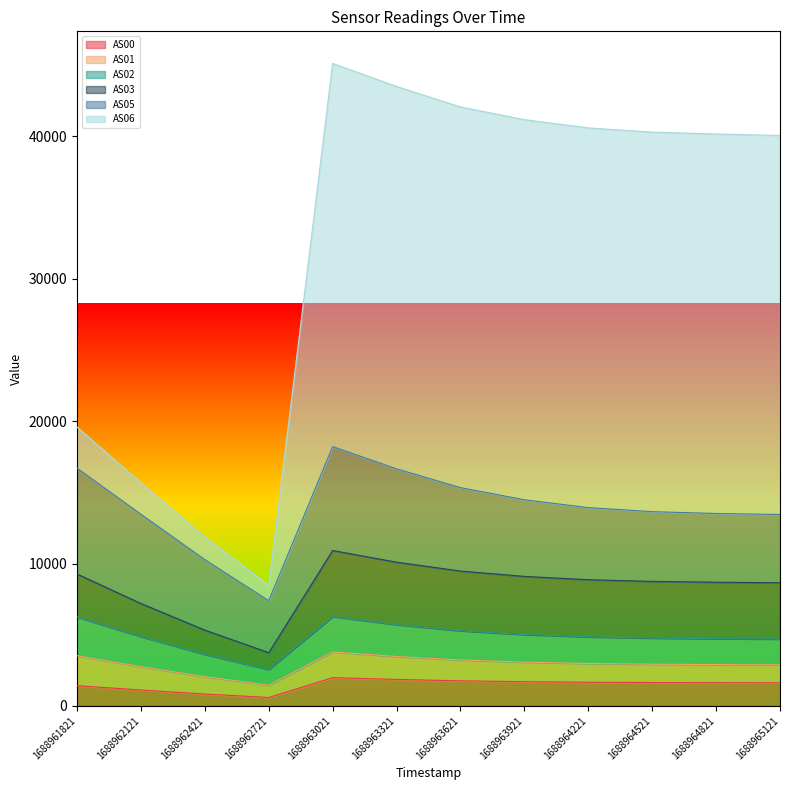

True or false: AS00 has a value of 1423 at 1688961821.

True